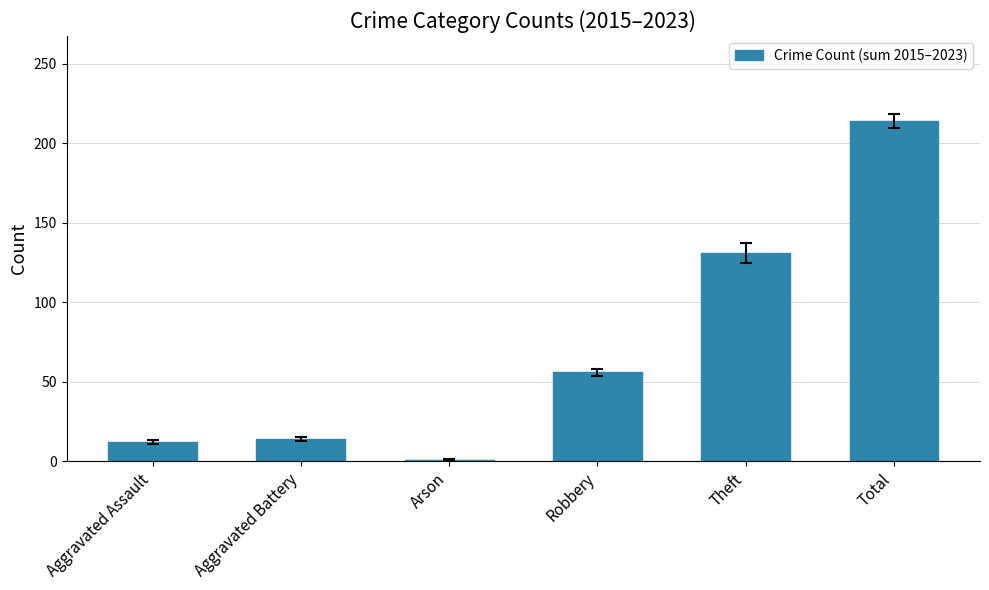

Reading right to left, list all the values displayed in this chart.

214	131	56	1	14	12